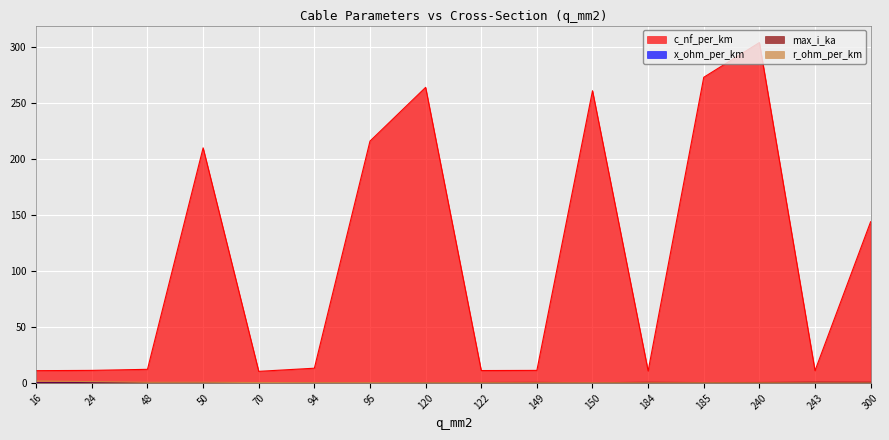

At 70, list the series in order from largest to smallest.

c_nf_per_km, r_ohm_per_km, x_ohm_per_km, max_i_ka